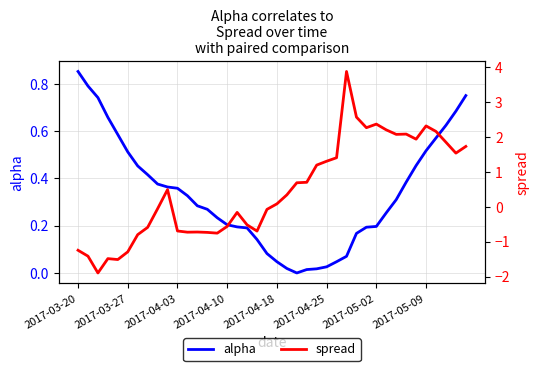

Which series has the largest range (max minus min)?

spread